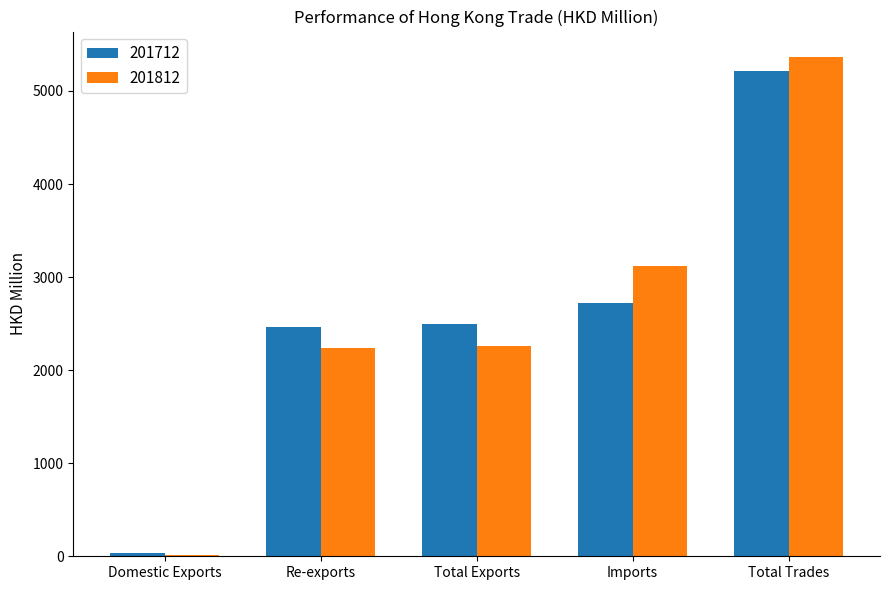

What is the sum of all 201812 values?

12994.7